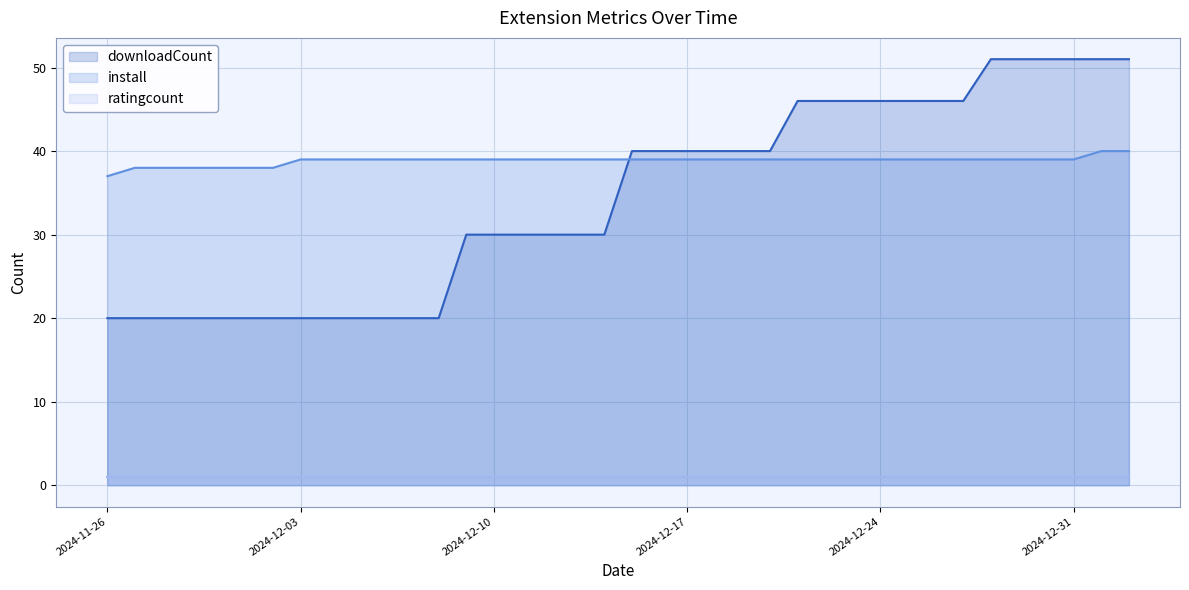

Reading left to right, what are all the values shown in this chart?

downloadCount: 20	20	20	20	20	20	20	20	20	20	20	20	20	20	30	30	30	30	30	30	40	40	40	40	40	40	40	46	46	46	46	46	46	46	51	51	51	51	51	51
install: 37	37	38	38	38	38	38	38	39	39	39	39	39	39	39	39	39	39	39	39	39	39	39	39	39	39	39	39	39	39	39	39	39	39	39	39	39	39	40	40